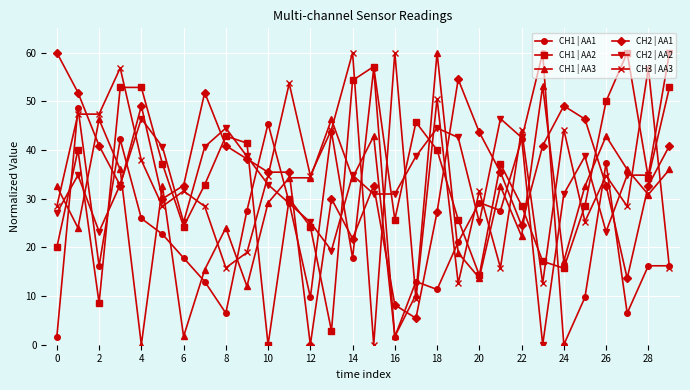

What is the highest value of the CH2 | AA1 series?

60.0